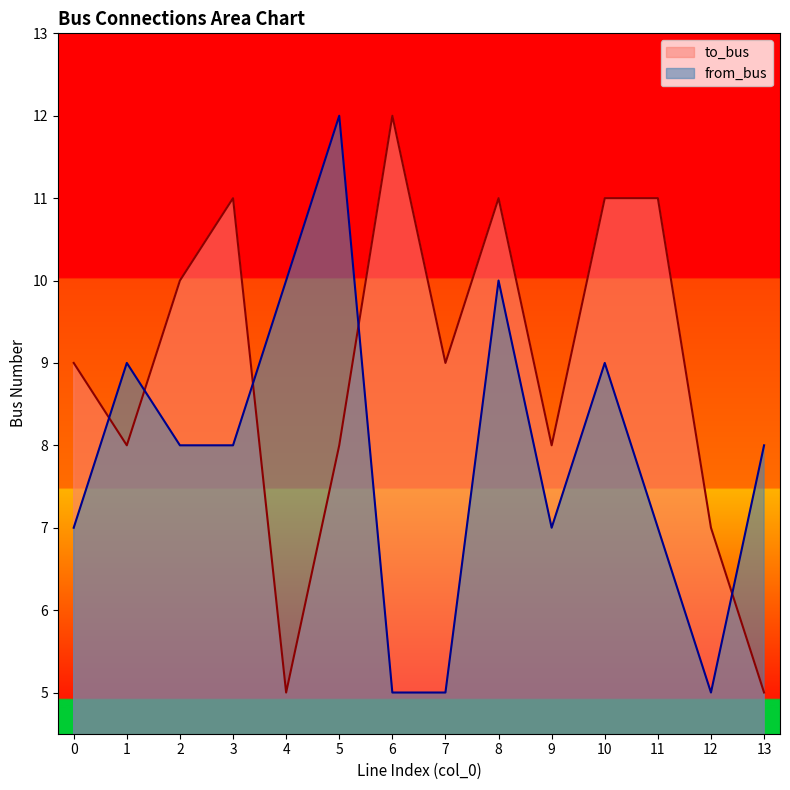

Between 9 and 10, which is larger?

10